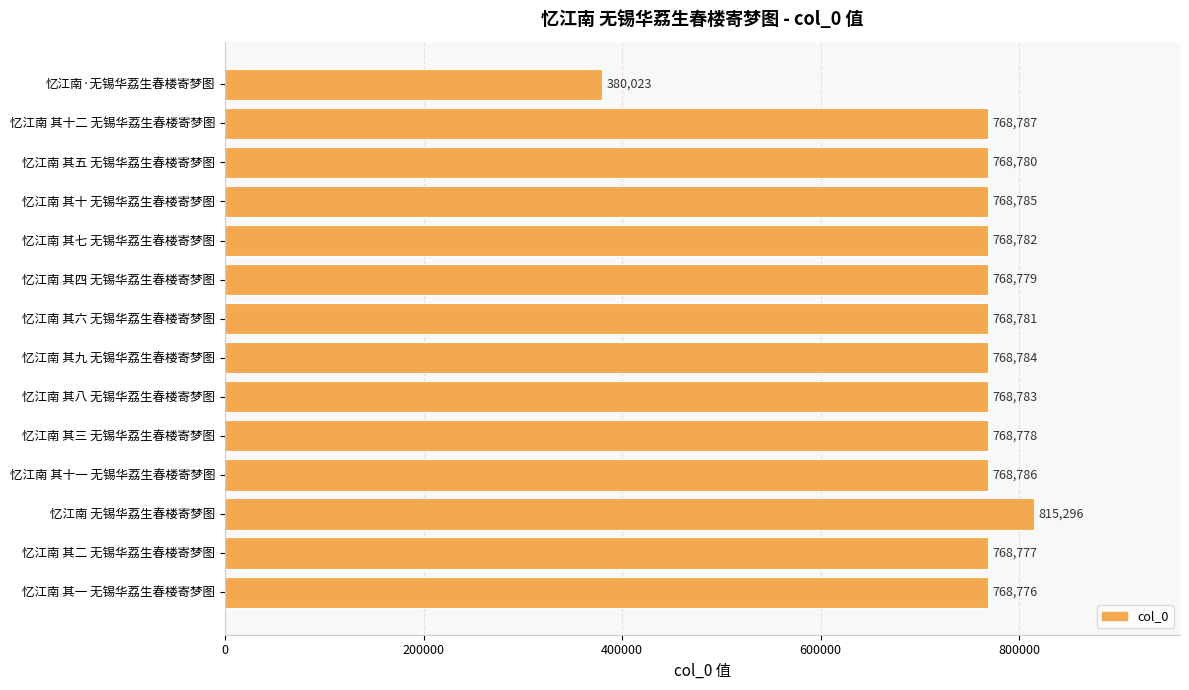

What is the average value?

744336